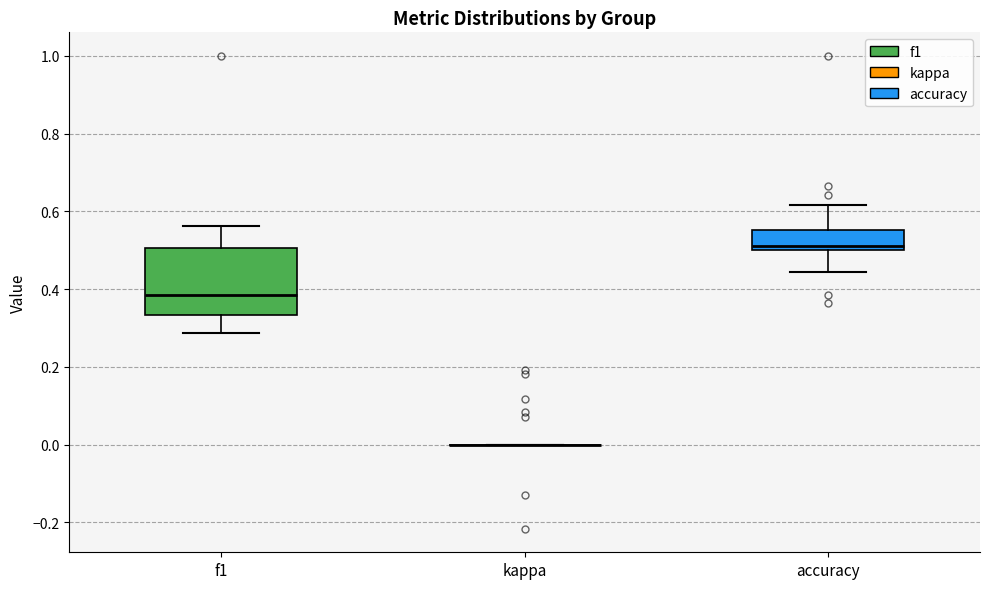

Reading left to right, transcribe this box plot: for each box, give where its median line is, the range the box spans, and where its two whiskers end, as read against the y-axis. The values are not printed on the chart, so give them approximately, as read against the axis.

f1: median 0.38, box 0.34 to 0.50, whiskers 0.28 to 0.56
kappa: box collapsed to a line at 0.00, whiskers 0.00 to 0.00
accuracy: median 0.52, box 0.50 to 0.56, whiskers 0.44 to 0.62